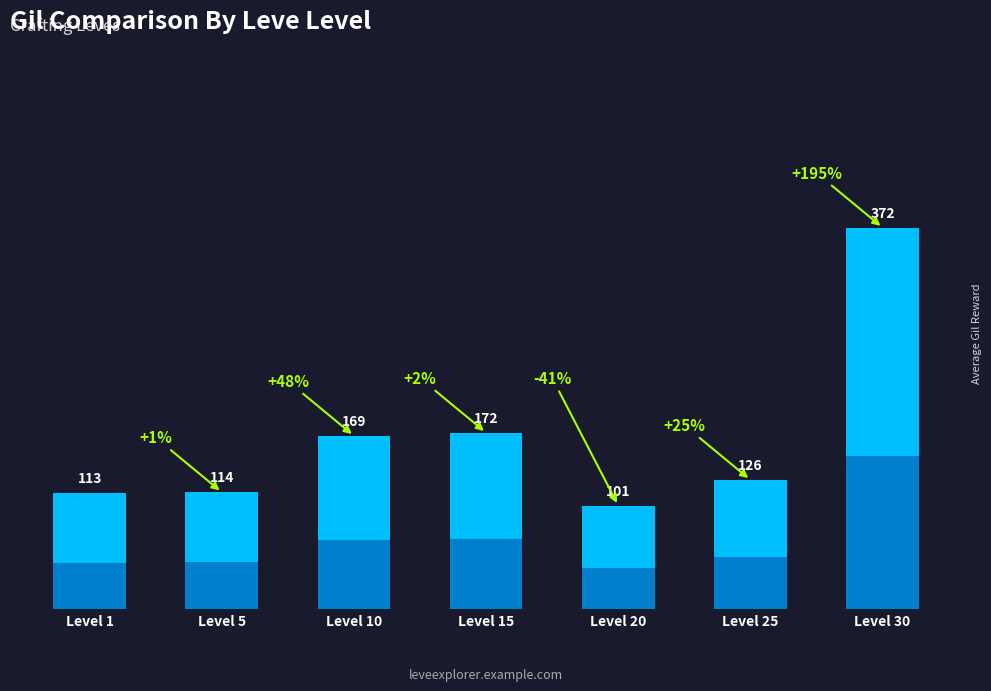

At which category does the chart reach its minimum across all series?

Level 20